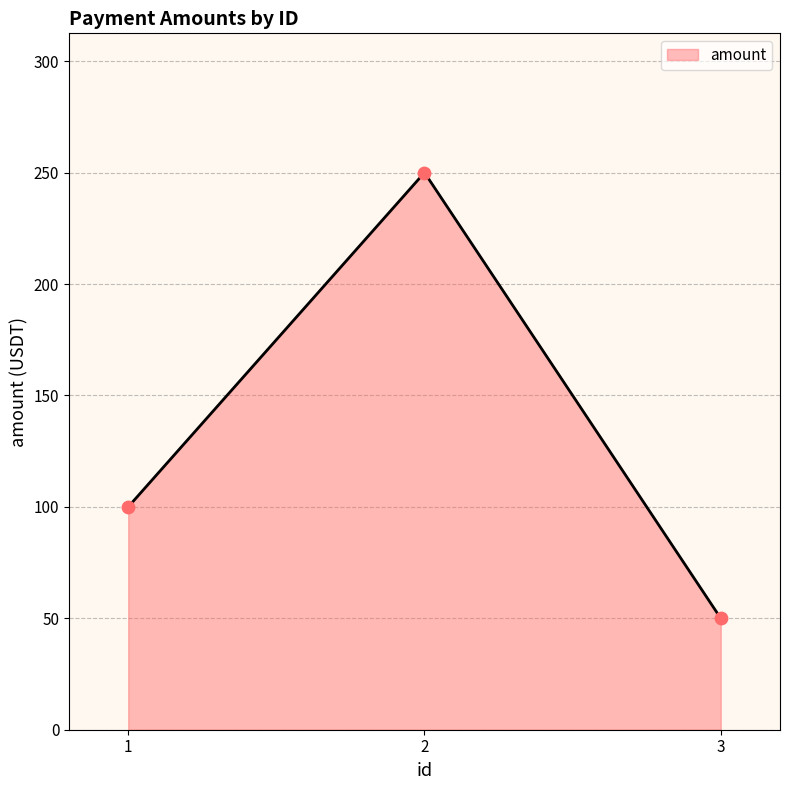

What is the ratio of the value at 3 to the value at 1?

0.5